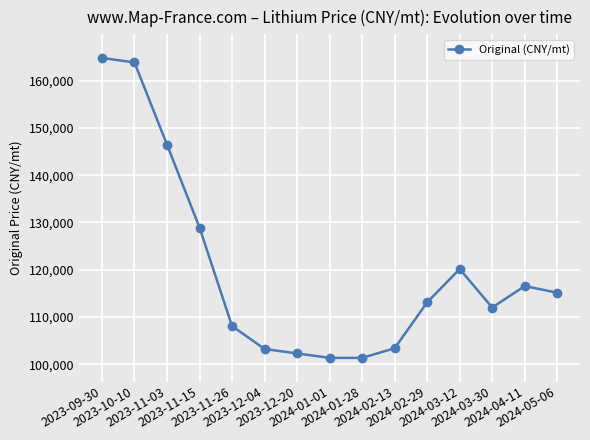

What position from the left is 2024-02-29?

11